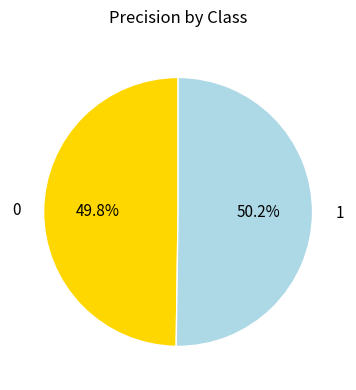

What percentage is the 0 slice, to the nearest percent?

50%